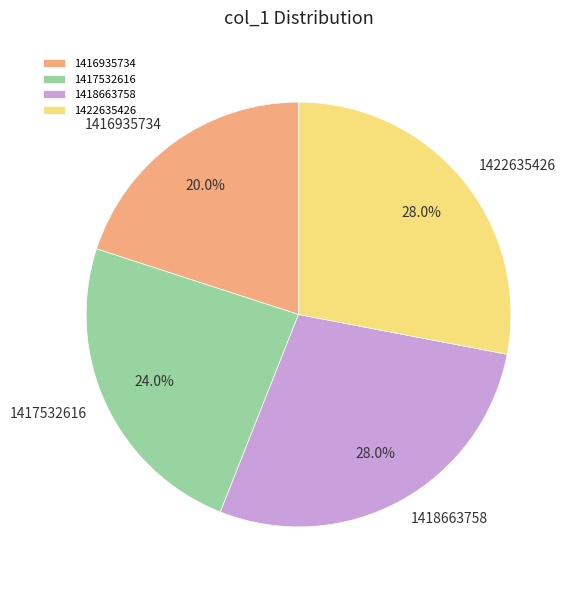

Does any single category account for the majority?

No